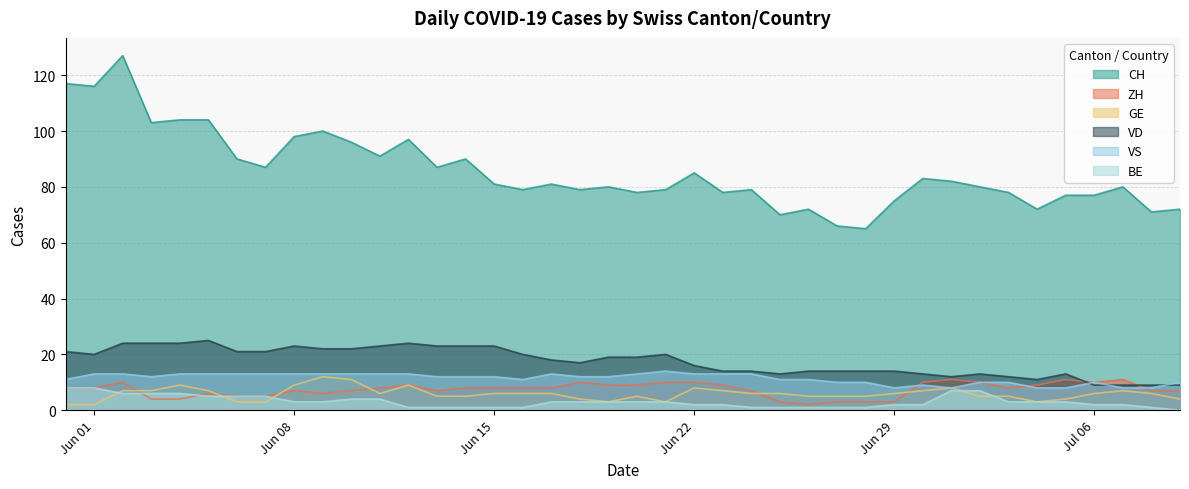

Reading right to left, extract all data points from this chart.

CH: 72	71	80	77	77	72	78	80	82	83	75	65	66	72	70	79	78	85	79	78	80	79	81	79	81	90	87	97	91	96	100	98	87	90	104	104	103	127	116	117
ZH: 7	7	11	10	11	9	8	10	11	10	3	3	3	2	3	7	9	10	10	9	9	10	8	8	8	8	7	9	8	7	6	7	5	5	6	4	4	10	8	8
GE: 4	6	7	6	4	3	5	5	8	7	6	5	5	5	6	6	7	8	3	5	3	4	6	6	6	5	5	9	6	11	12	9	3	3	7	9	7	7	2	2
VD: 9	9	9	9	13	11	12	13	12	13	14	14	14	14	13	14	14	16	20	19	19	17	18	20	23	23	23	24	23	22	22	23	21	21	25	24	24	24	20	21
VS: 10	8	8	10	8	8	10	10	8	9	8	10	10	11	11	13	13	13	14	13	12	12	13	11	12	12	12	13	13	13	13	13	13	13	13	13	12	13	13	11
BE: 0	1	2	2	3	3	3	7	7	2	2	1	1	1	1	1	2	2	3	3	3	3	3	1	1	1	1	1	4	4	3	3	5	5	5	6	6	6	8	8